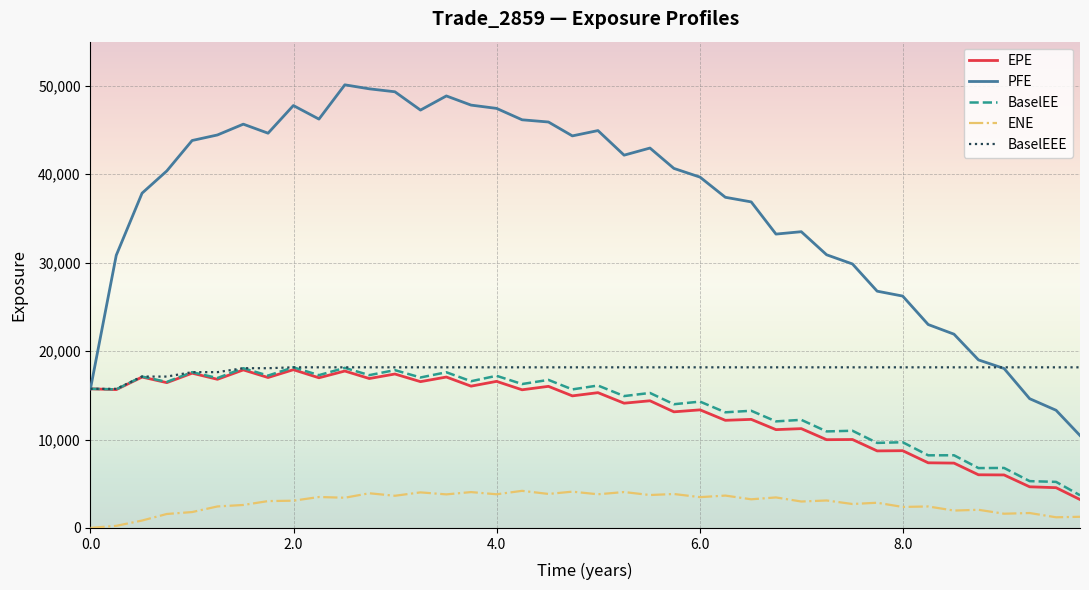

What are all the series names shown in the legend?

EPE, PFE, BaselEE, ENE, BaselEEE